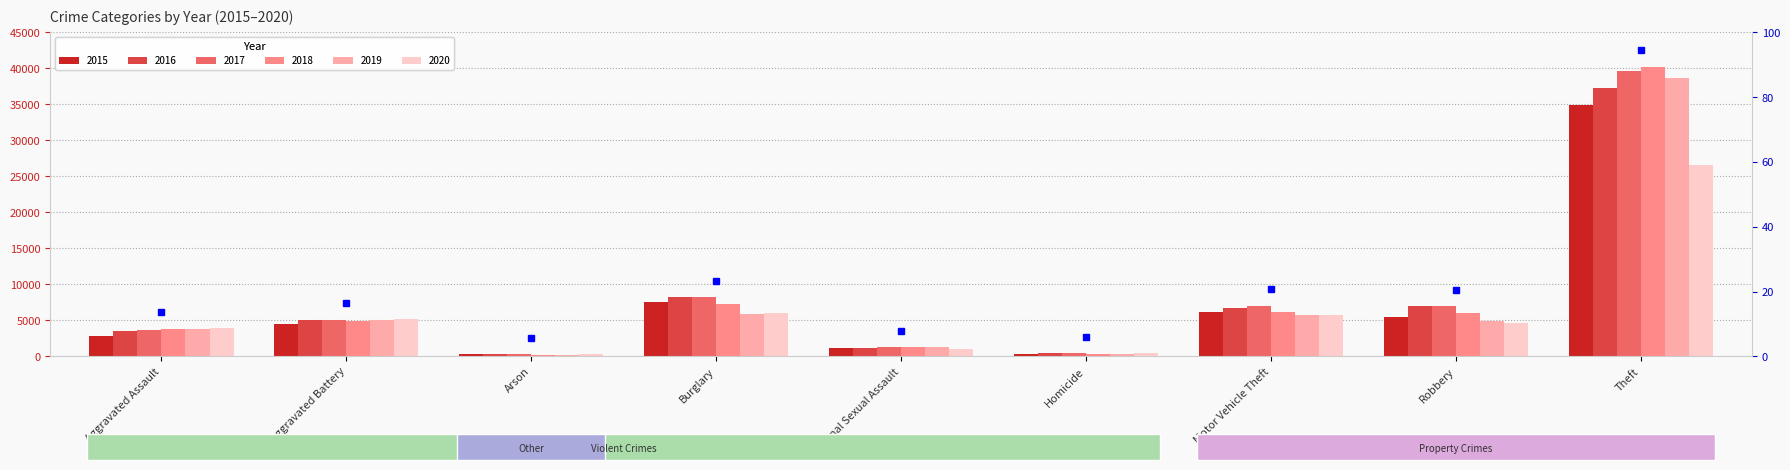

Where does the 2020 series first go above 4668?

Aggravated Battery